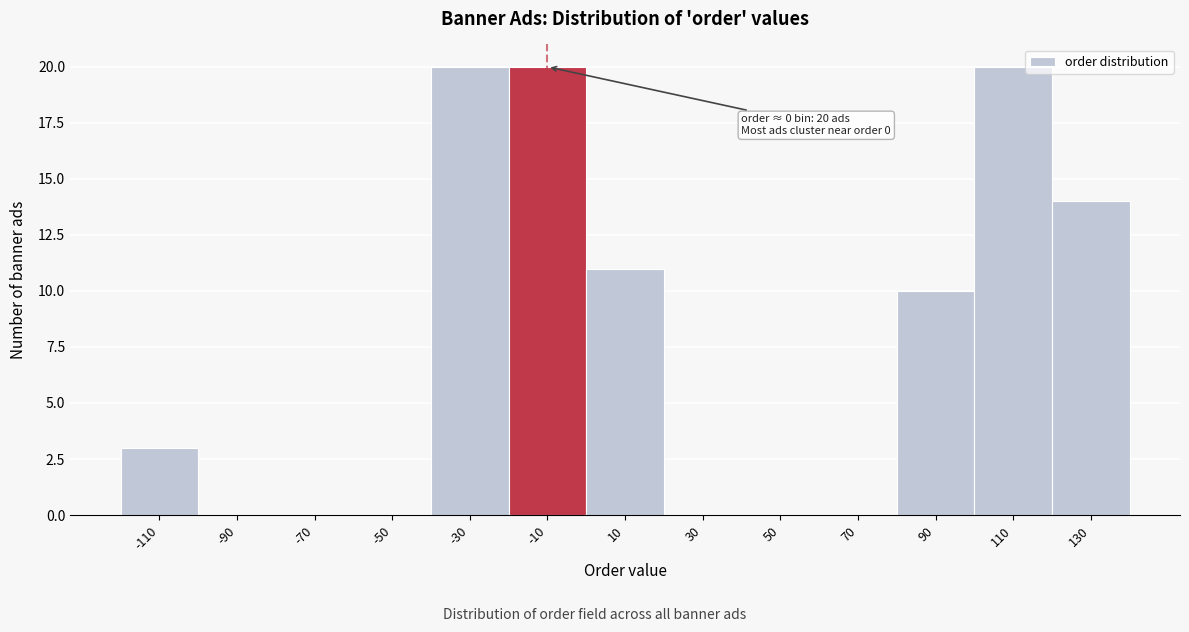

Reading left to right, transcribe all the data shown in this chart.

-110=3	-90=0	-70=0	-50=0	-30=20	-10=20	10=11	30=0	50=0	70=0	90=10	110=20	130=14